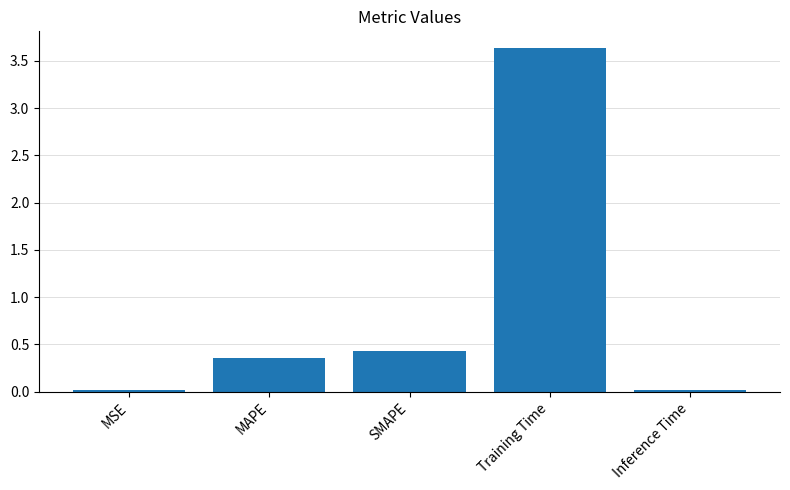

At which category does the chart reach its peak across all series?

Training Time